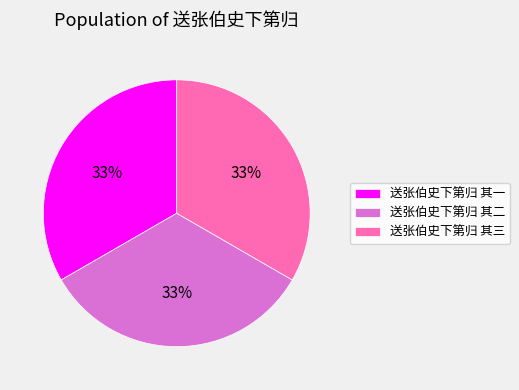

Count the number of slices in the pie.

3